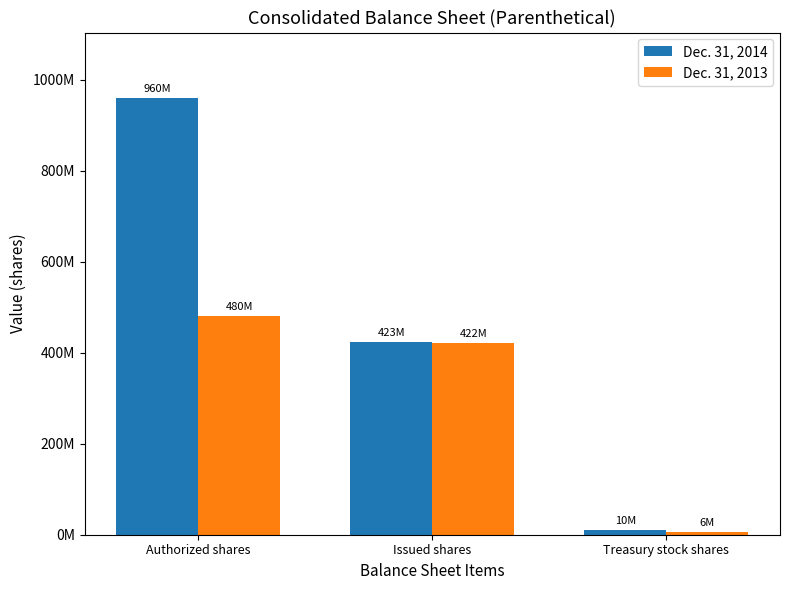

Which series has the largest range (max minus min)?

Dec. 31, 2014